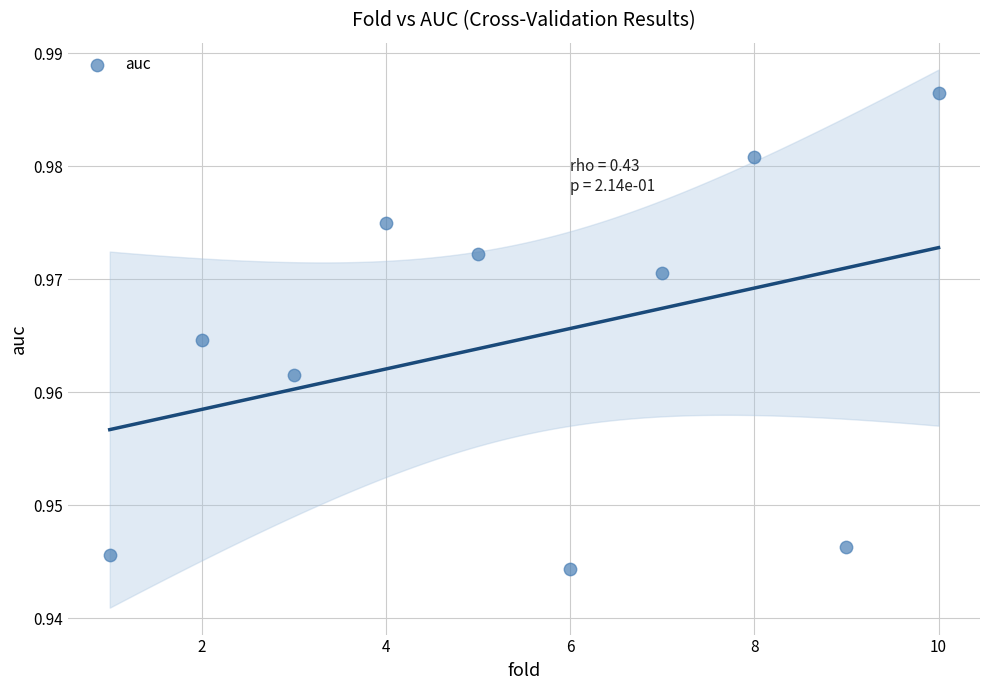

What is the range of X values (max minus min)?

9.0